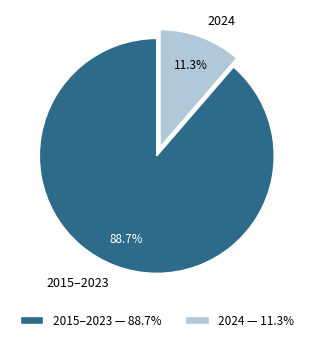

To the nearest percent, what is the average slice percentage?

50%